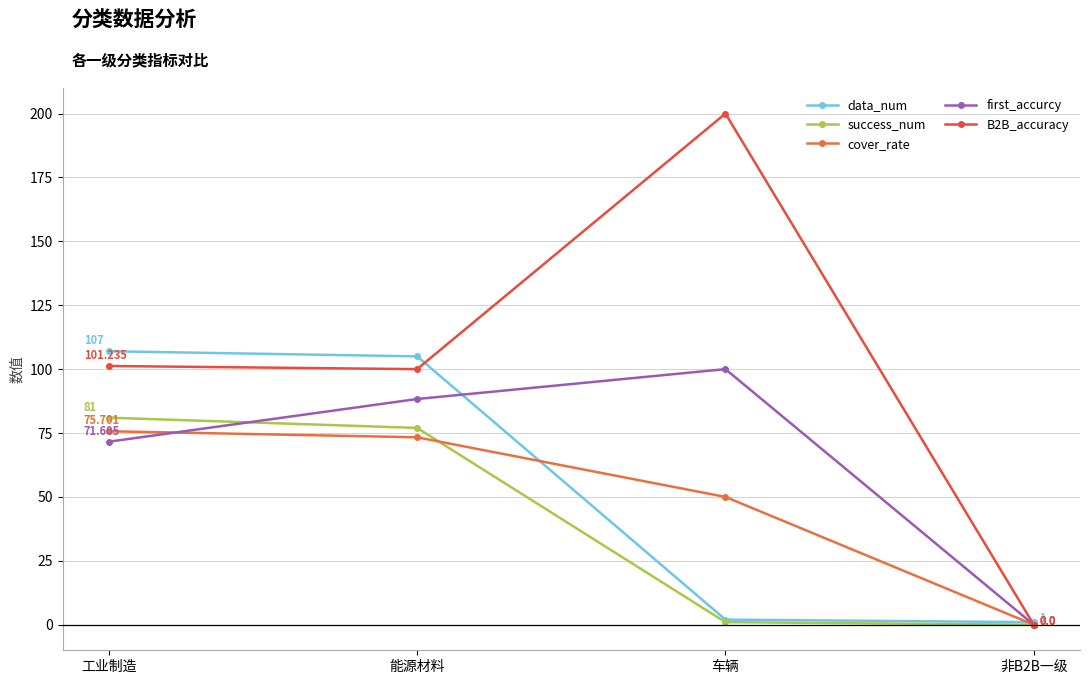

Which series has the widest spread of values?

B2B_accuracy